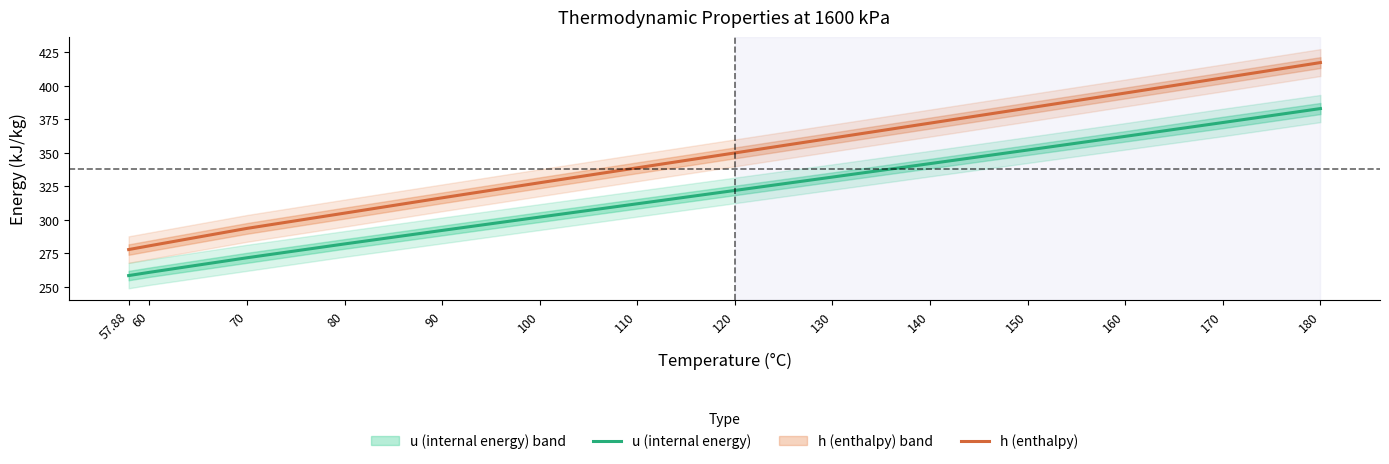

What is the value of the h (enthalpy) point at the 14th from the left?

417.5